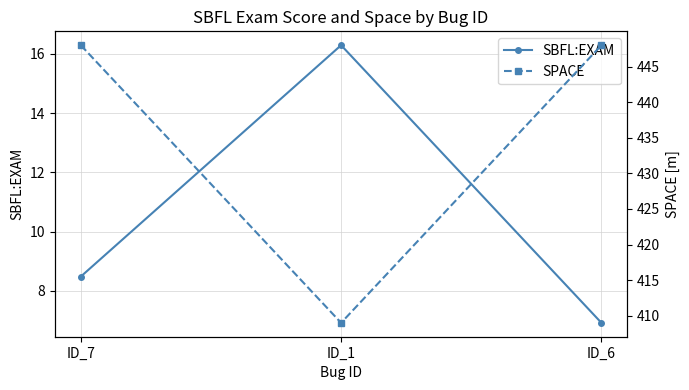

What is the label of the 3rd point from the left?

ID_6